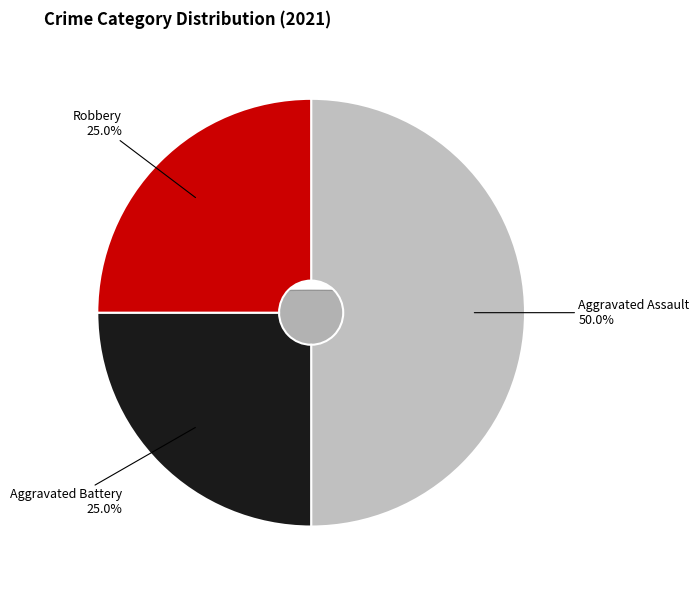

Combined, what portion of the pie is Aggravated Battery and Robbery?

50.0%